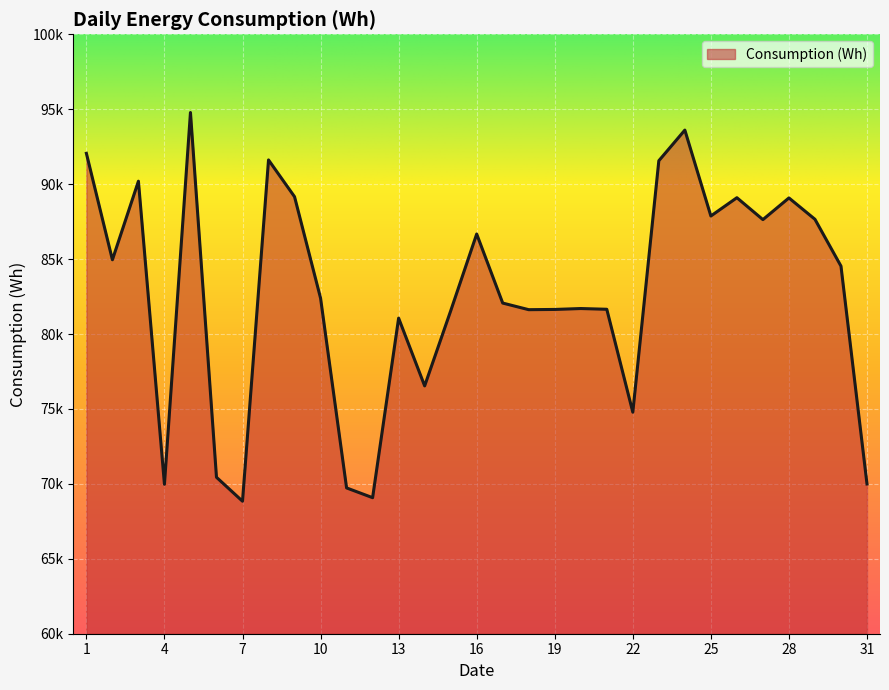

Rank the categories by value from lowest to highest.

7, 12, 11, 4, 31, 6, 22, 14, 13, 15, 18, 19, 21, 20, 17, 10, 30, 2, 16, 27, 29, 25, 28, 26, 9, 3, 23, 8, 1, 24, 5